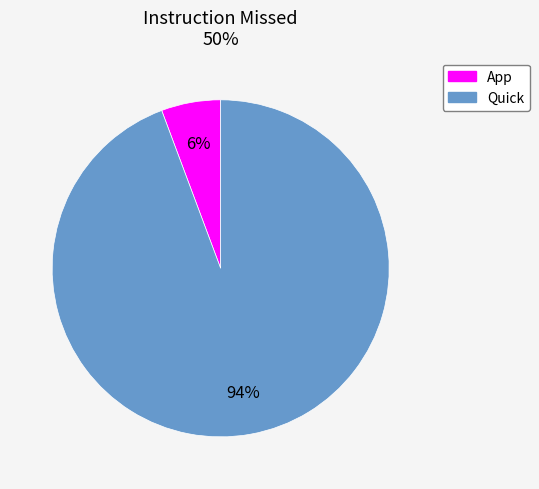

Is it true that Quick is 94% of the pie?

True